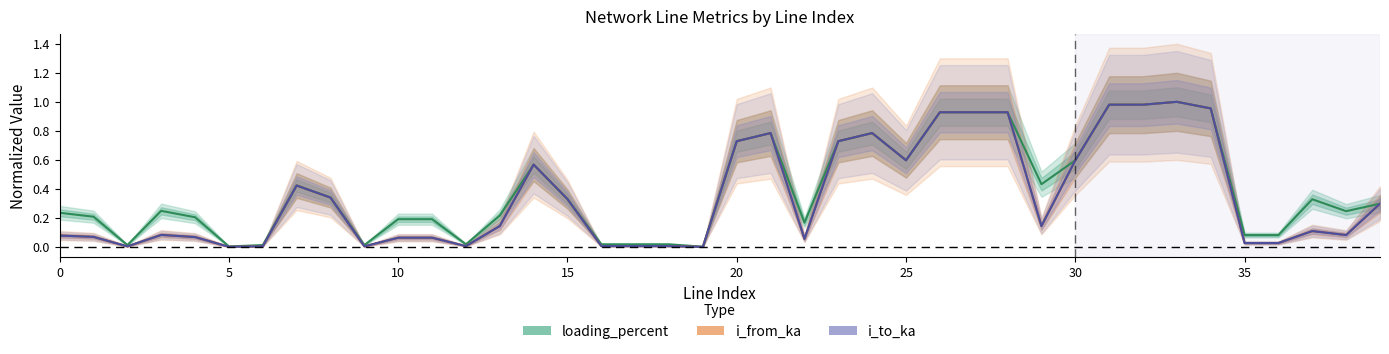

At how many categories does at least one series exceed 0?

40